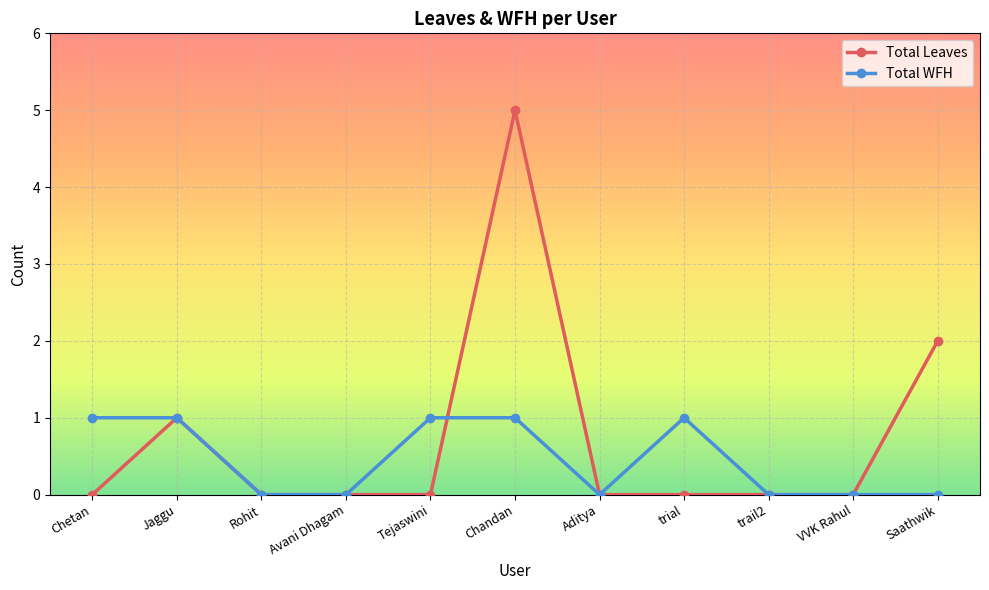

What position from the right is Tejaswini?

7